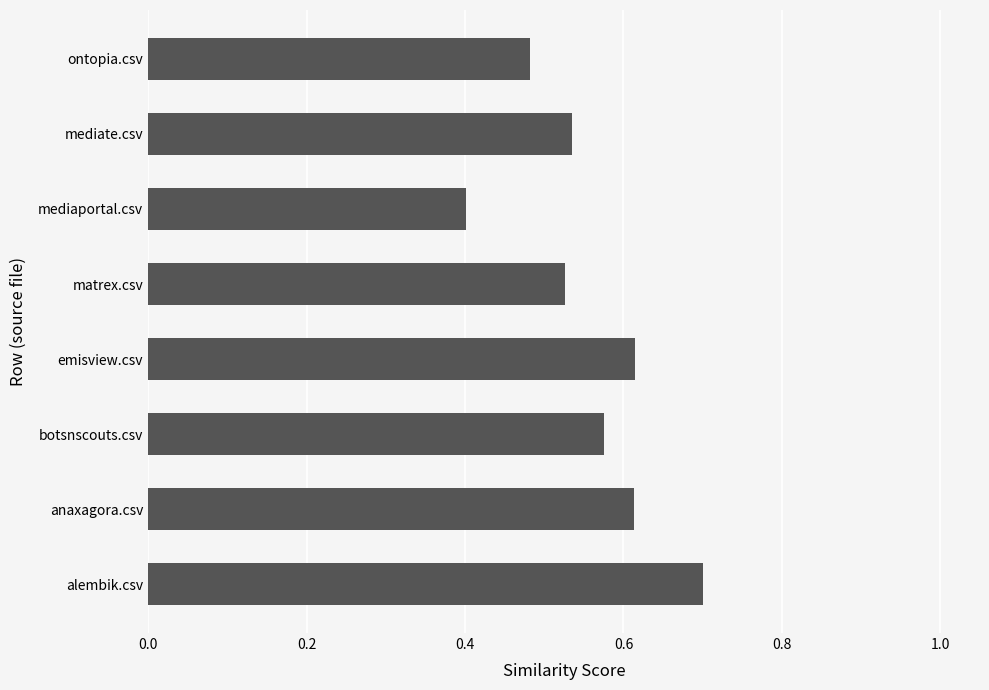

Between botsnscouts.csv and anaxagora.csv, which is larger?

anaxagora.csv